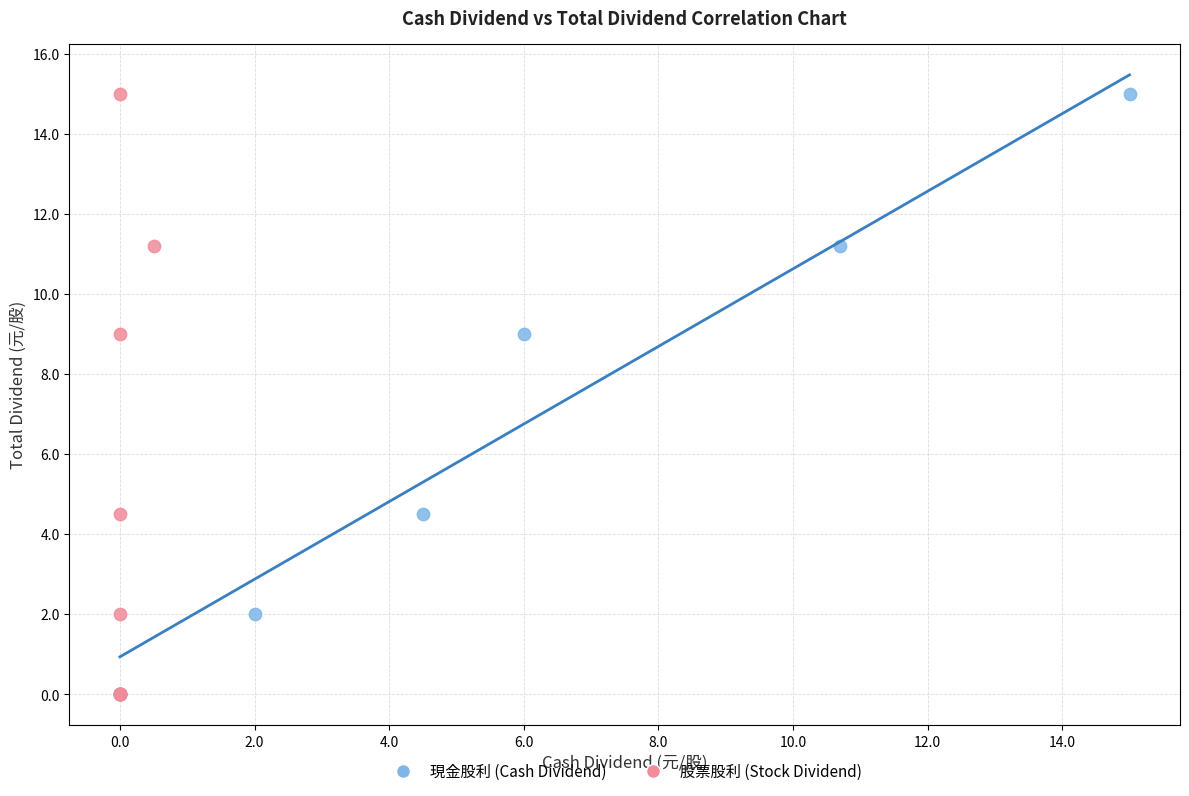

What are all the series names shown in the legend?

現金股利 (Cash Dividend), 股票股利 (Stock Dividend)